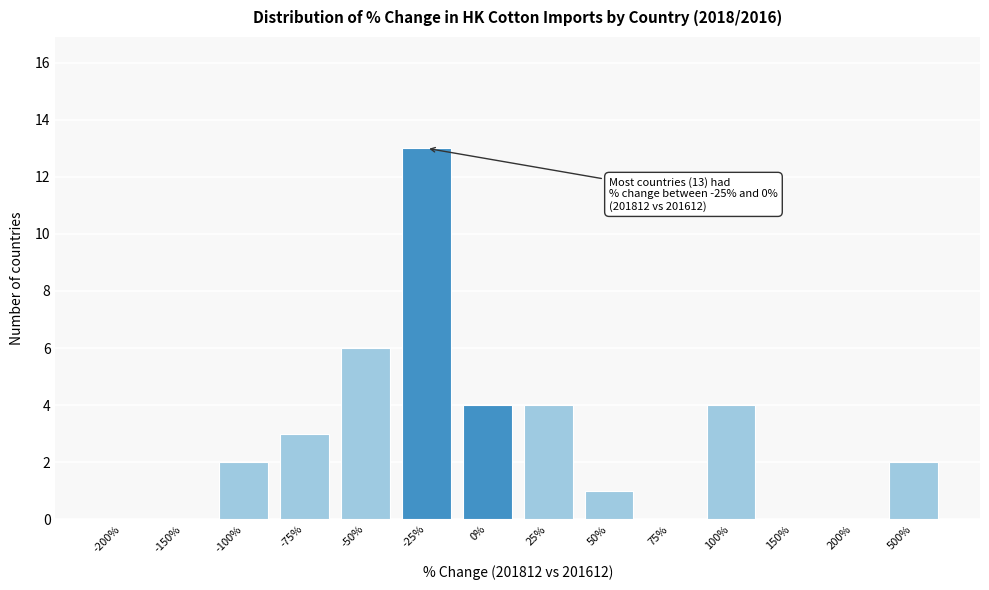

Reading right to left, transcribe all the data shown in this chart.

500%=2	200%=0	150%=0	100%=4	75%=0	50%=1	25%=4	0%=4	-25%=13	-50%=6	-75%=3	-100%=2	-150%=0	-200%=0